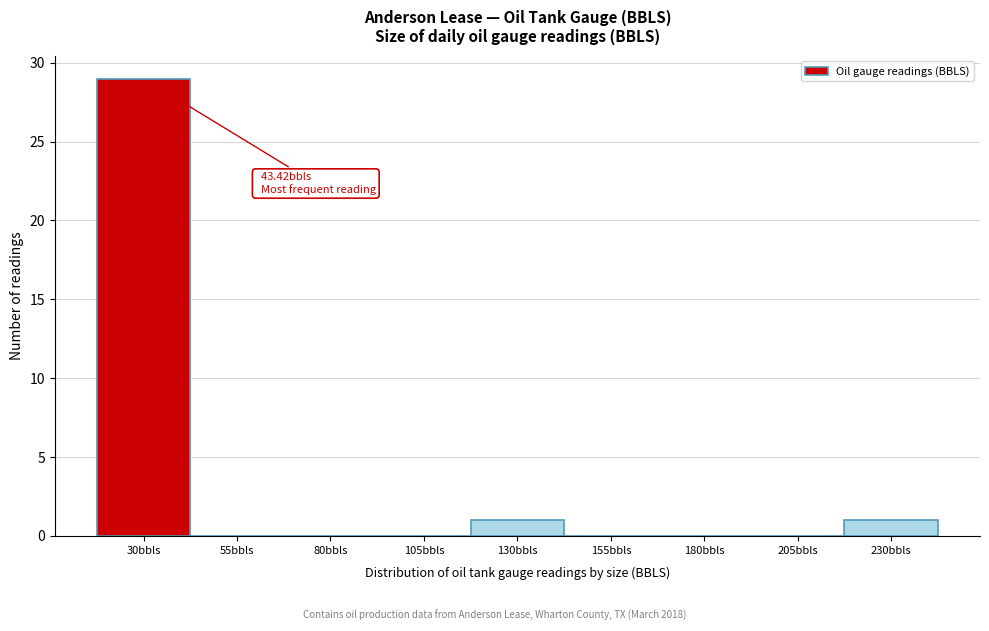

Reading left to right, what are all the values shown in this chart?

30bbls=29	55bbls=0	80bbls=0	105bbls=0	130bbls=1	155bbls=0	180bbls=0	205bbls=0	230bbls=1